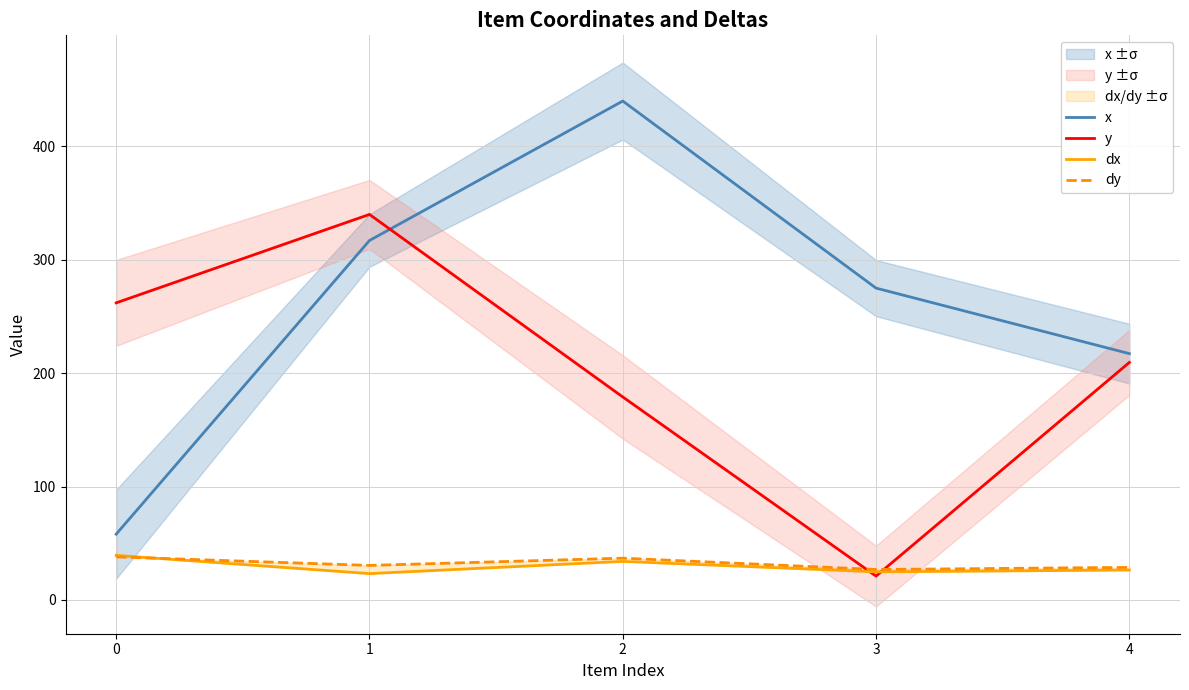

Reading left to right, list all the values displayed in this chart.

x: 58.0	317.0	440.0	275.0	217.2
y: 262.0	340.0	179.0	21.0	209.4
dx: 39.3	23.2	34.0	24.8	26.3
dy: 37.9	30.4	36.8	26.8	28.7